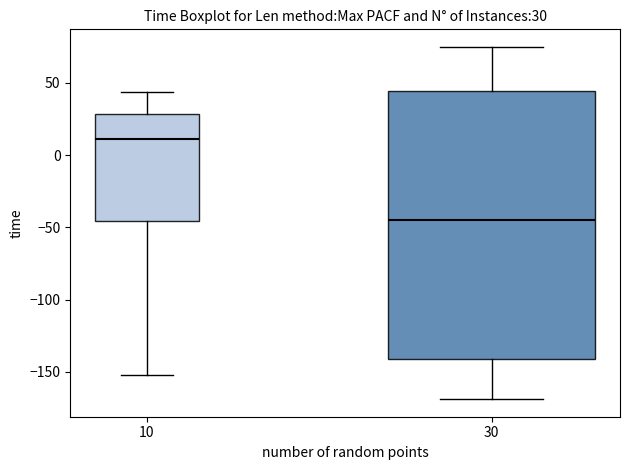

Which box has the lowest median line?

30